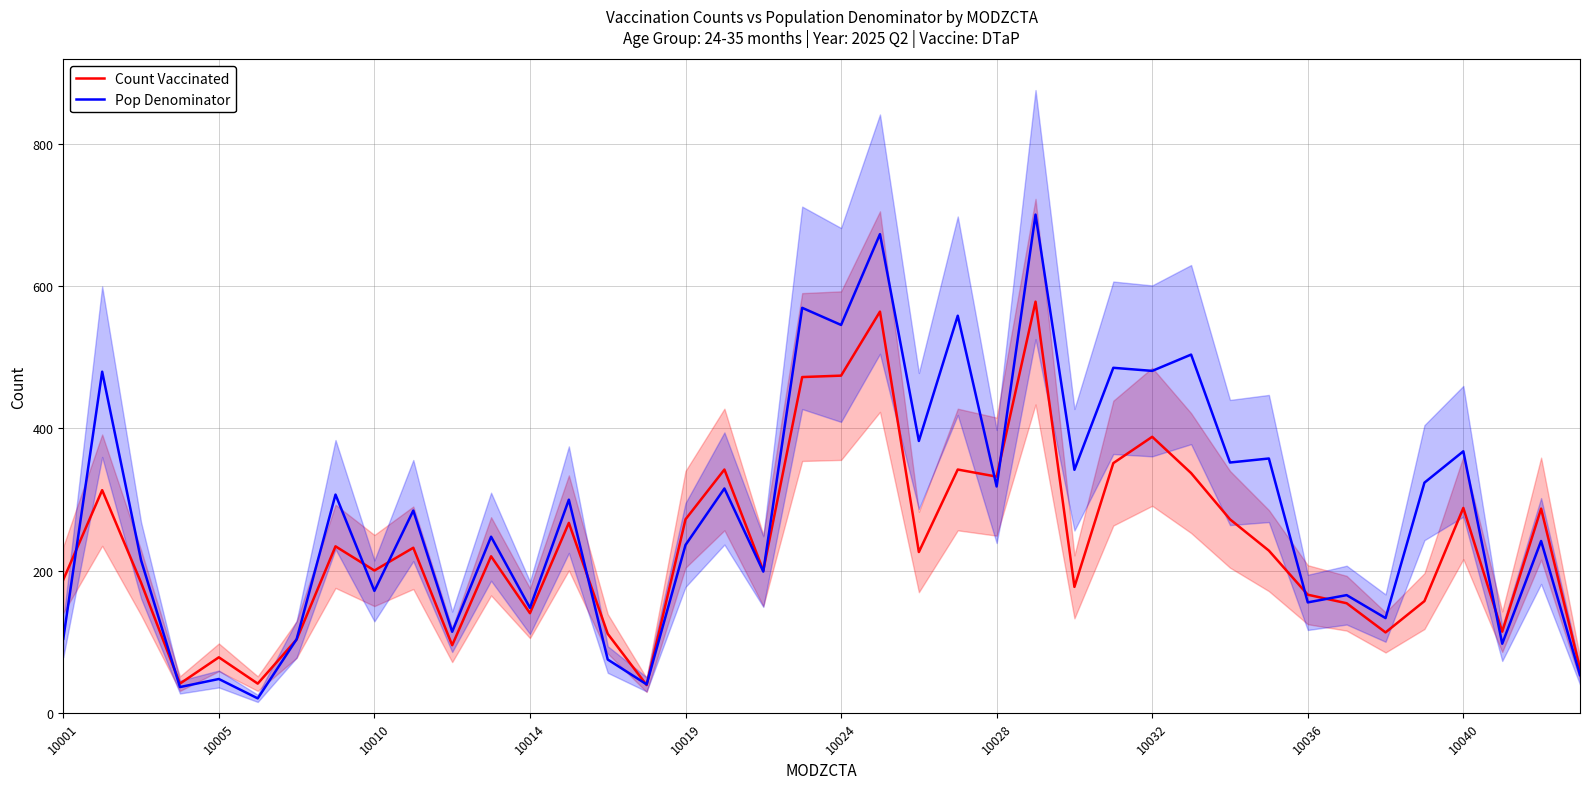

What is the maximum value shown in the chart?

700.4